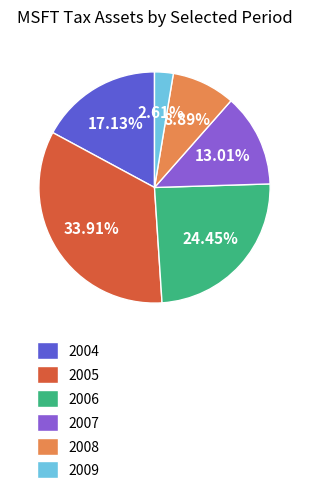

To the nearest percent, what portion does 2009 represent?

3%